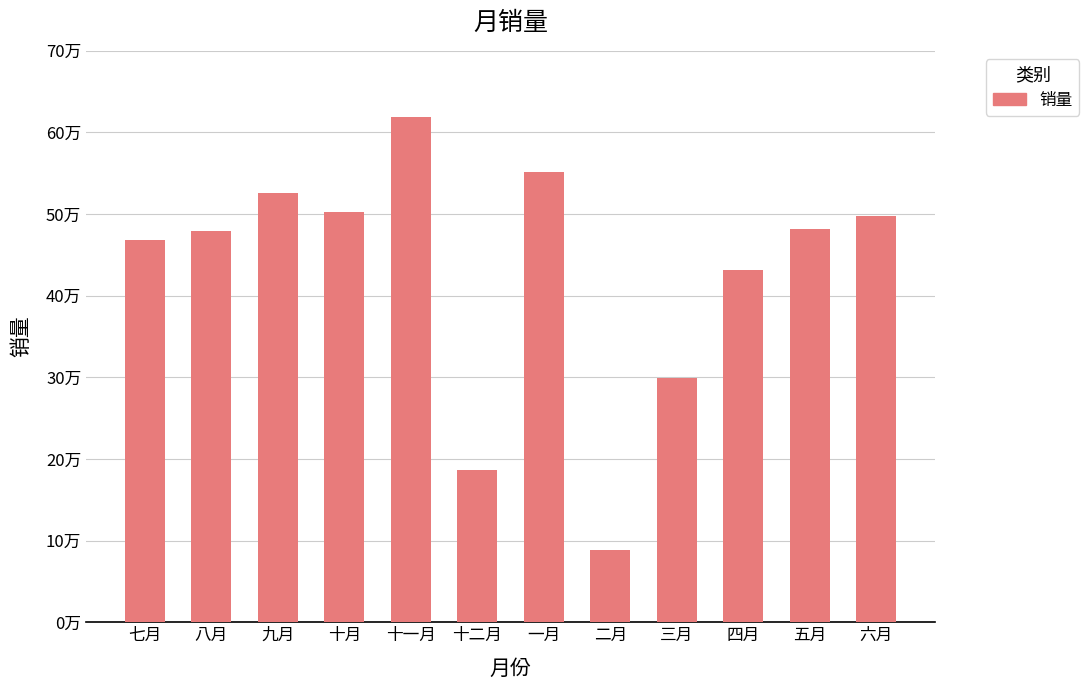

Which has a higher value, 五月 or 十一月?

十一月